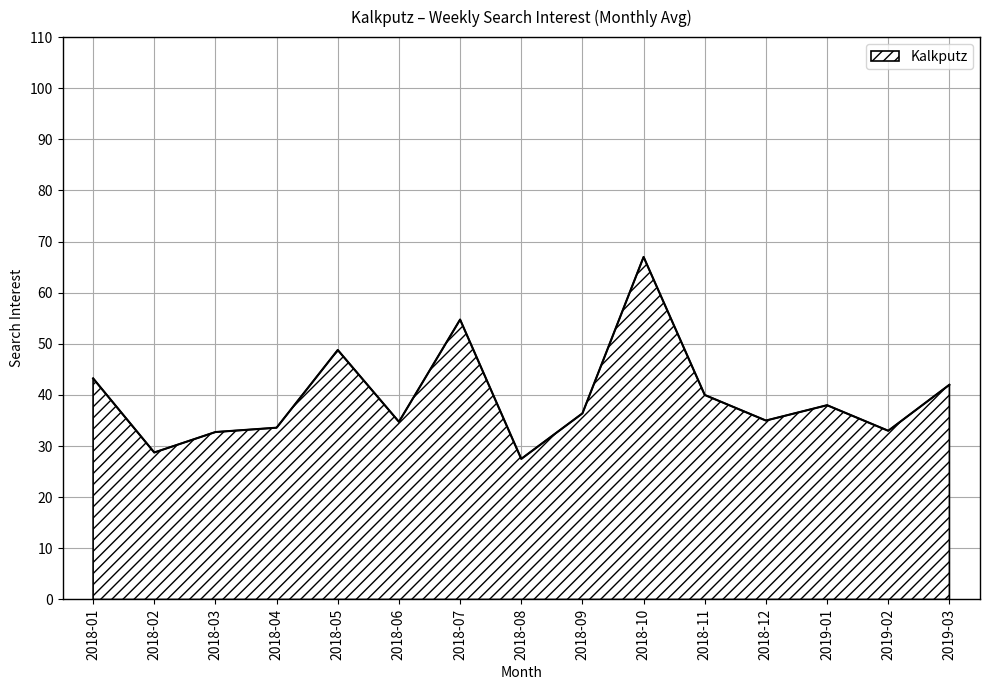

What is the difference between the maximum and minimum values?

39.5